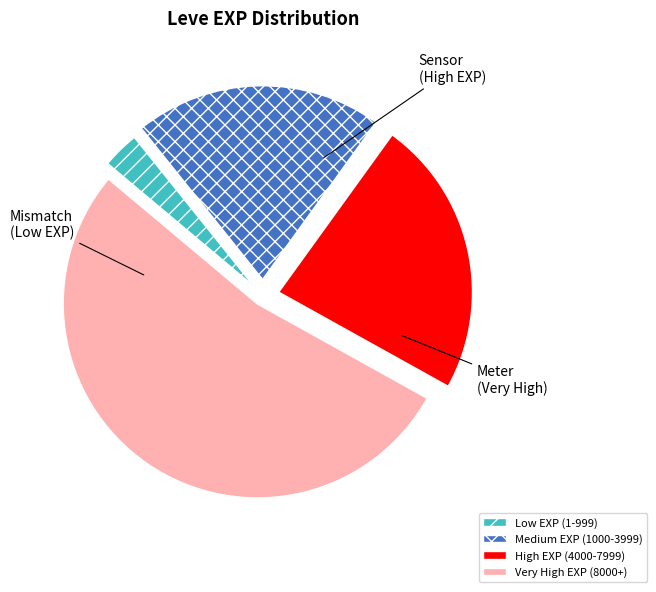

Which has a higher value, High EXP (4000-7999) or Very High EXP (8000+)?

Very High EXP (8000+)